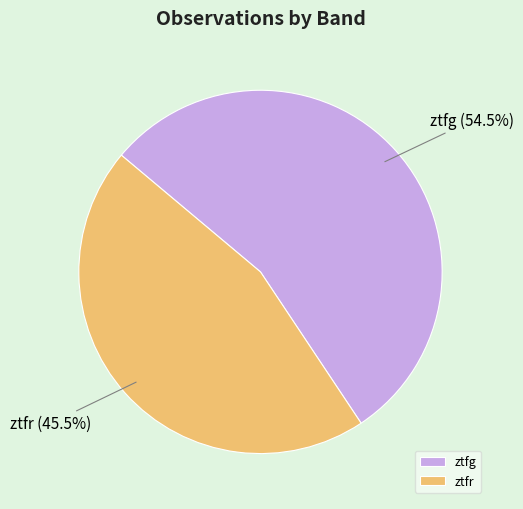

How many slices are in this pie chart?

2